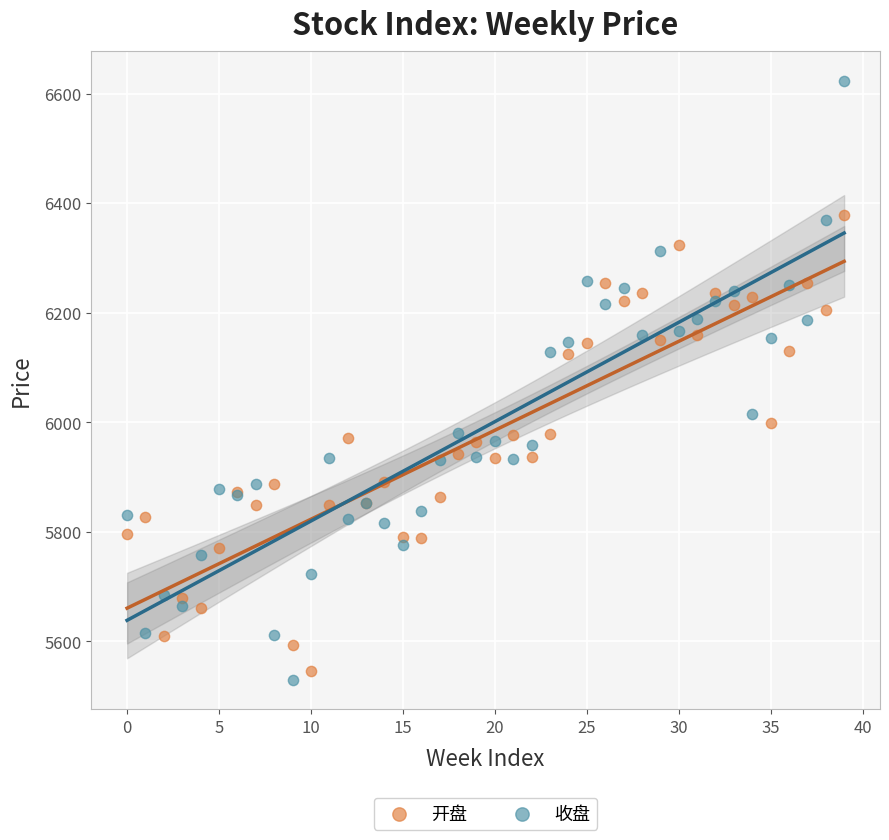

Which series reaches the maximum Y coordinate?

收盘